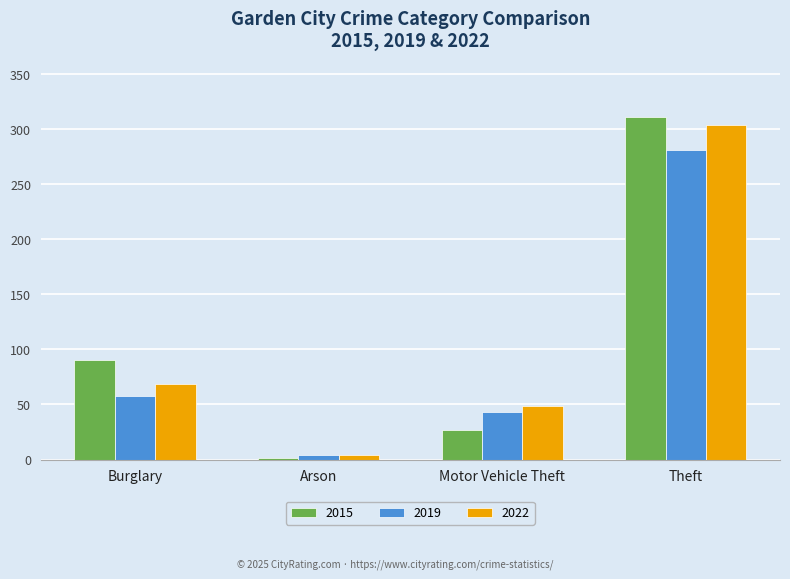

Reading left to right, list all the values displayed in this chart.

2015: Burglary=90	Arson=1	Motor Vehicle Theft=27	Theft=311
2019: Burglary=58	Arson=4	Motor Vehicle Theft=43	Theft=281
2022: Burglary=69	Arson=4	Motor Vehicle Theft=49	Theft=304